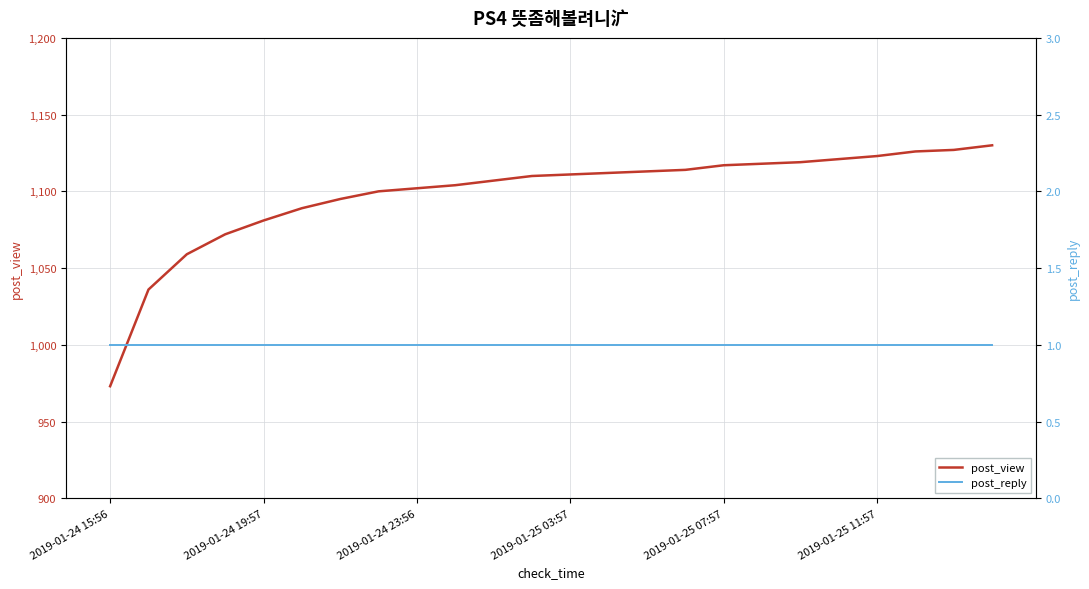

Is it true that post_view equals 973 at 2019-01-24 15:56?

True